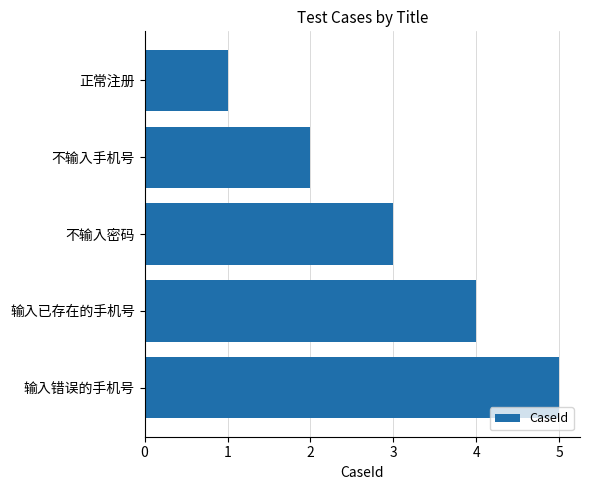

True or false: the data shows 3 at 不输入密码.

True